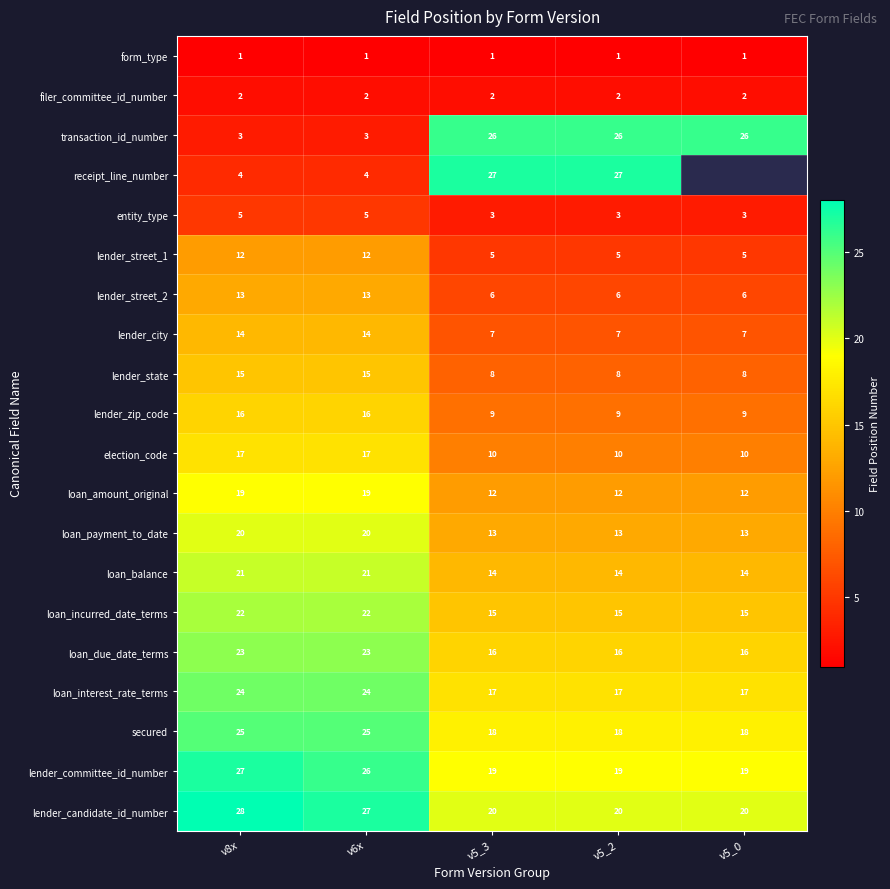

The loan_incurred_date_terms series shows 15 at v5_3. True or false?

True